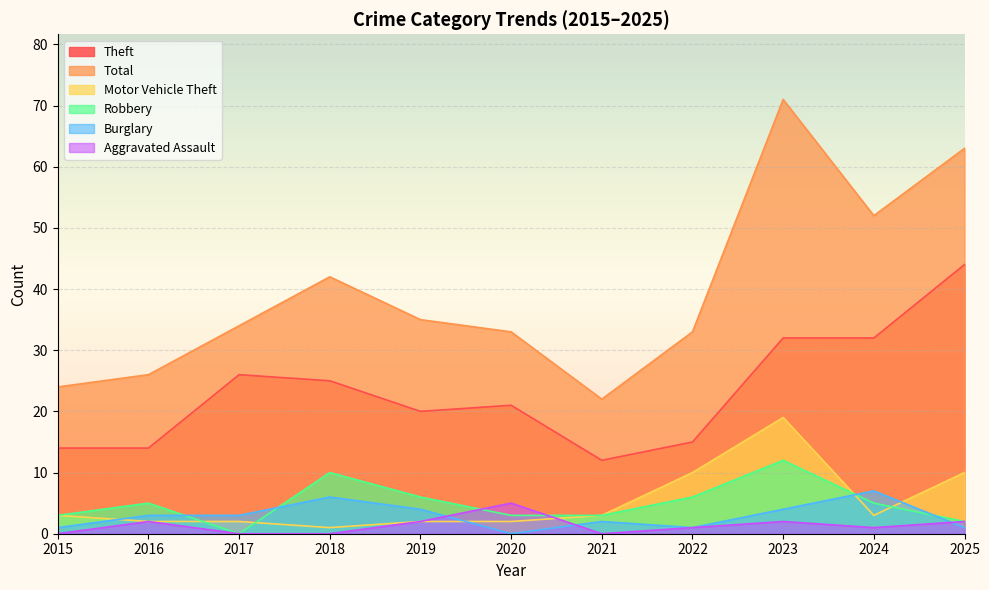

In Robbery, how many points are lower than both neighbors (excluding endpoints)?

1